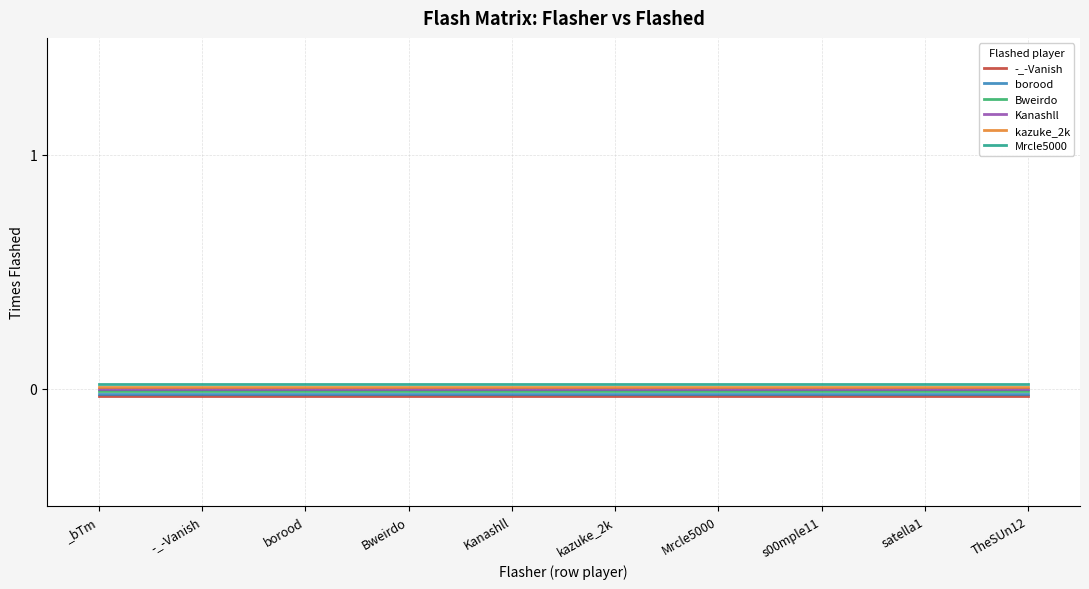

At which label is borood closest to 0?

_bTm